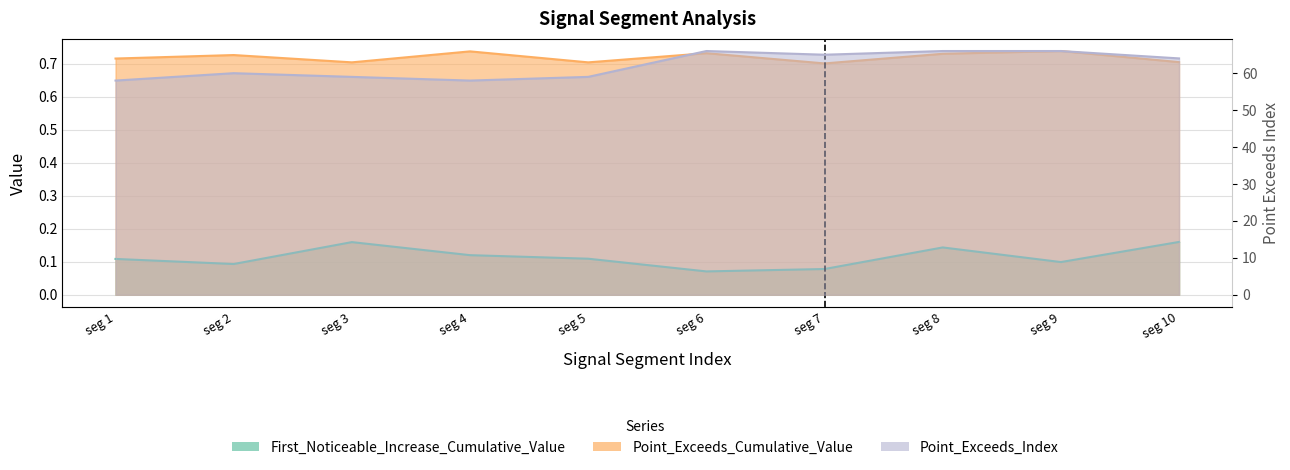

Which category has the lowest value in the Point_Exceeds_Index series?

seg 1